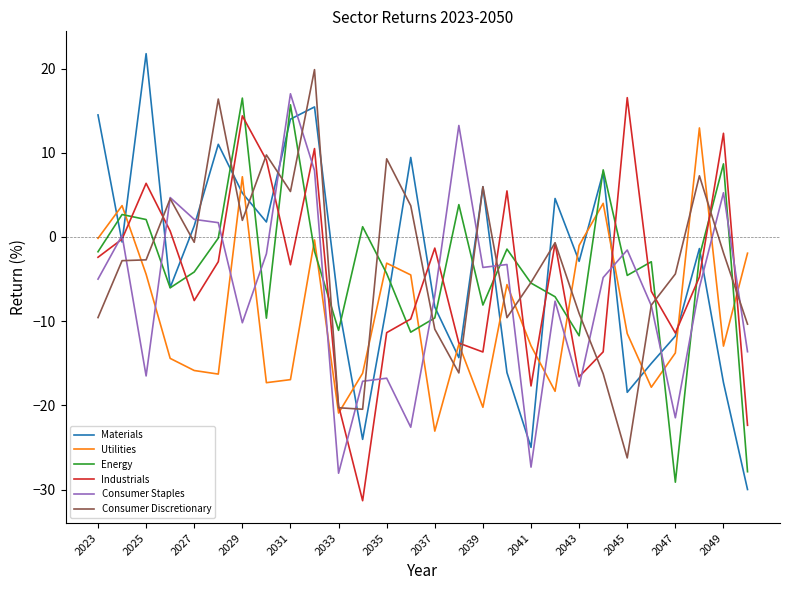

What is the greatest value displayed?

21.8